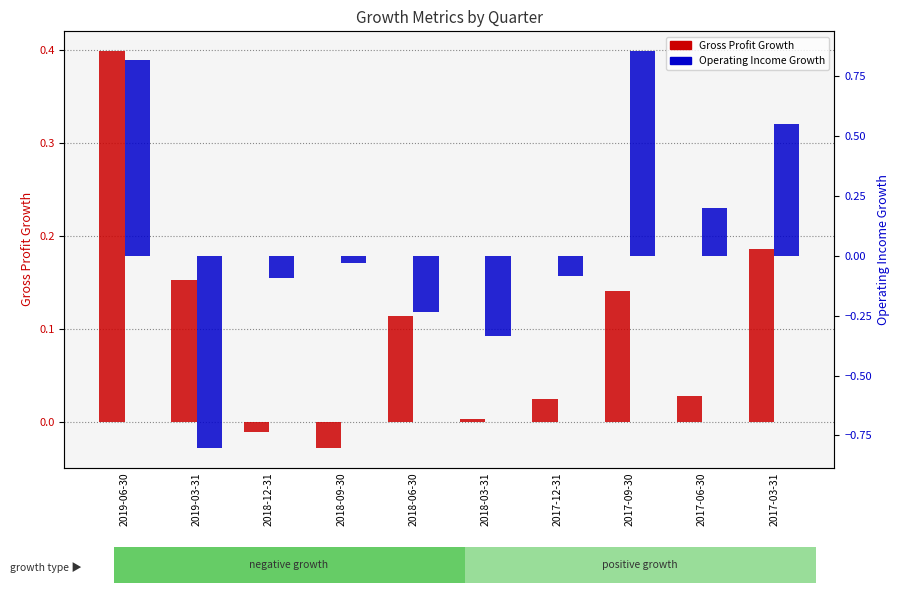

At which category does the chart reach its minimum across all series?

2019-03-31